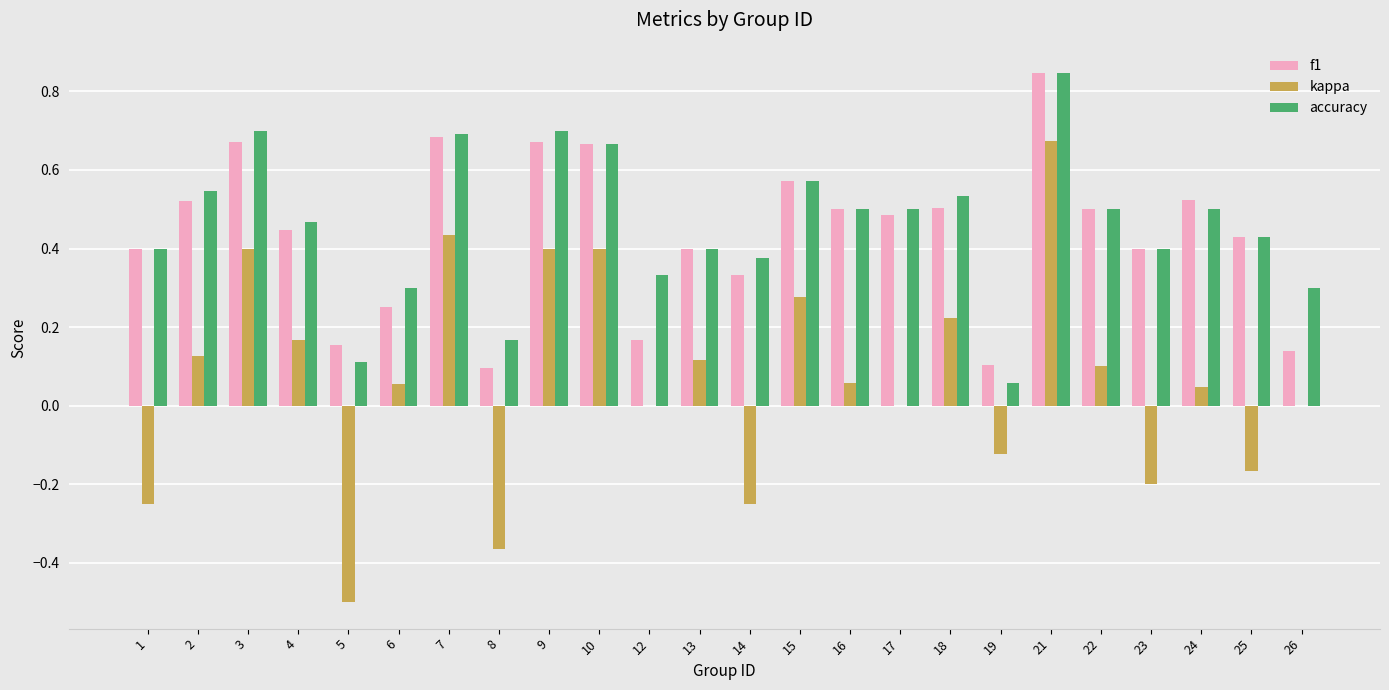

What is the sum of all kappa values?

1.6